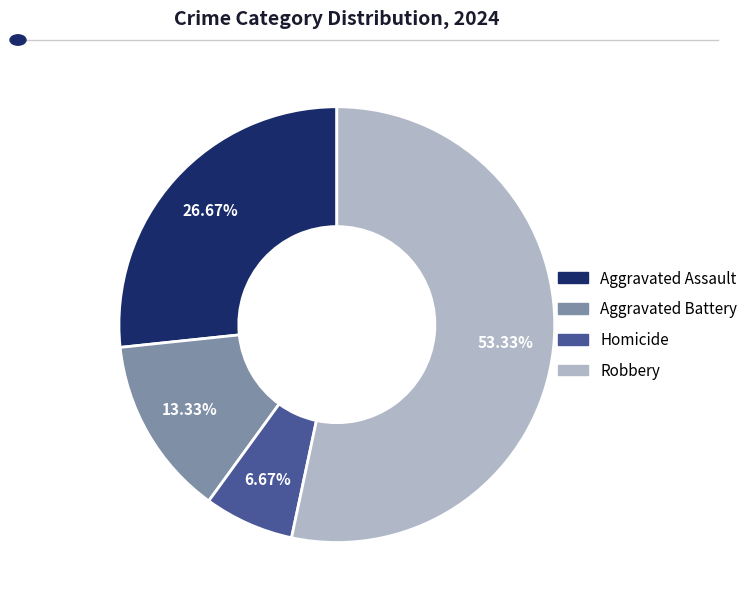

To the nearest percent, what portion does Robbery represent?

53%